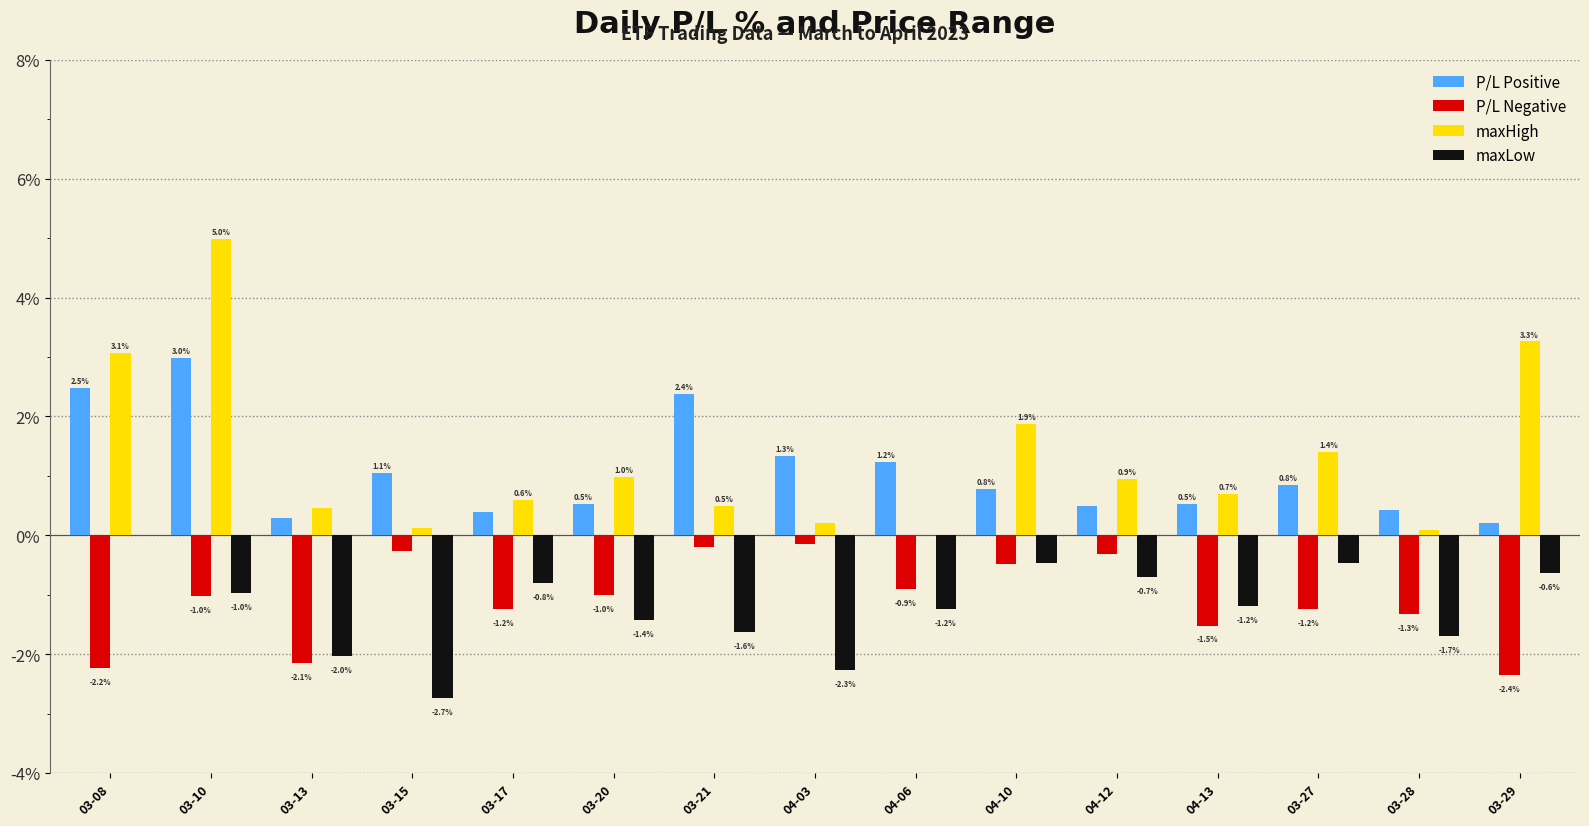

What is the sum of the maxLow values at 04-12 and 04-10?

-1.2